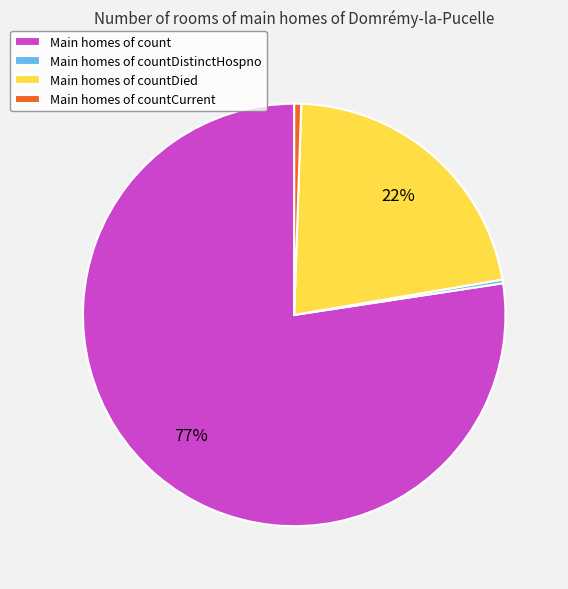

Which has a higher value, Main homes of countDistinctHospno or Main homes of count?

Main homes of count